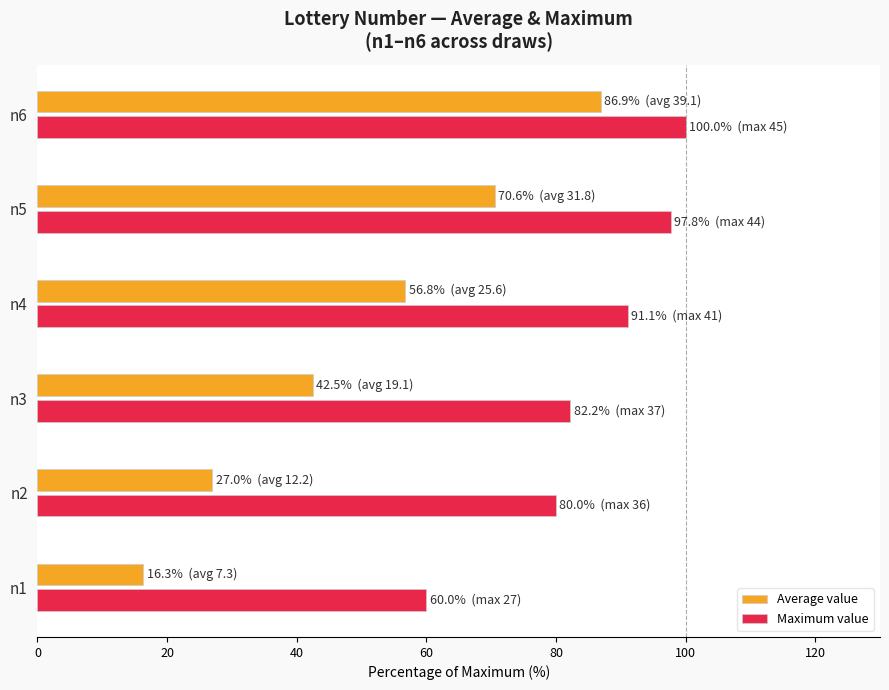

Between n5 and n6, which series saw the biggest shift?

Average value